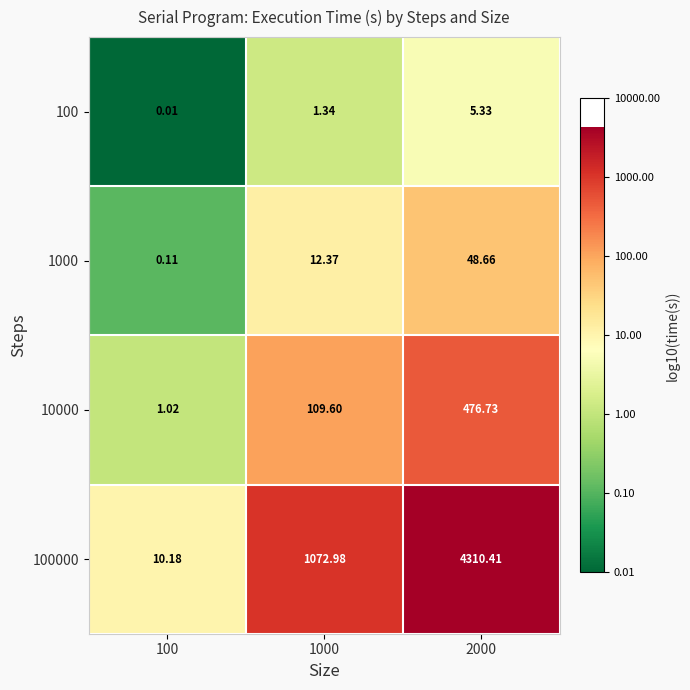

At how many categories does at least one series exceed 2?

3